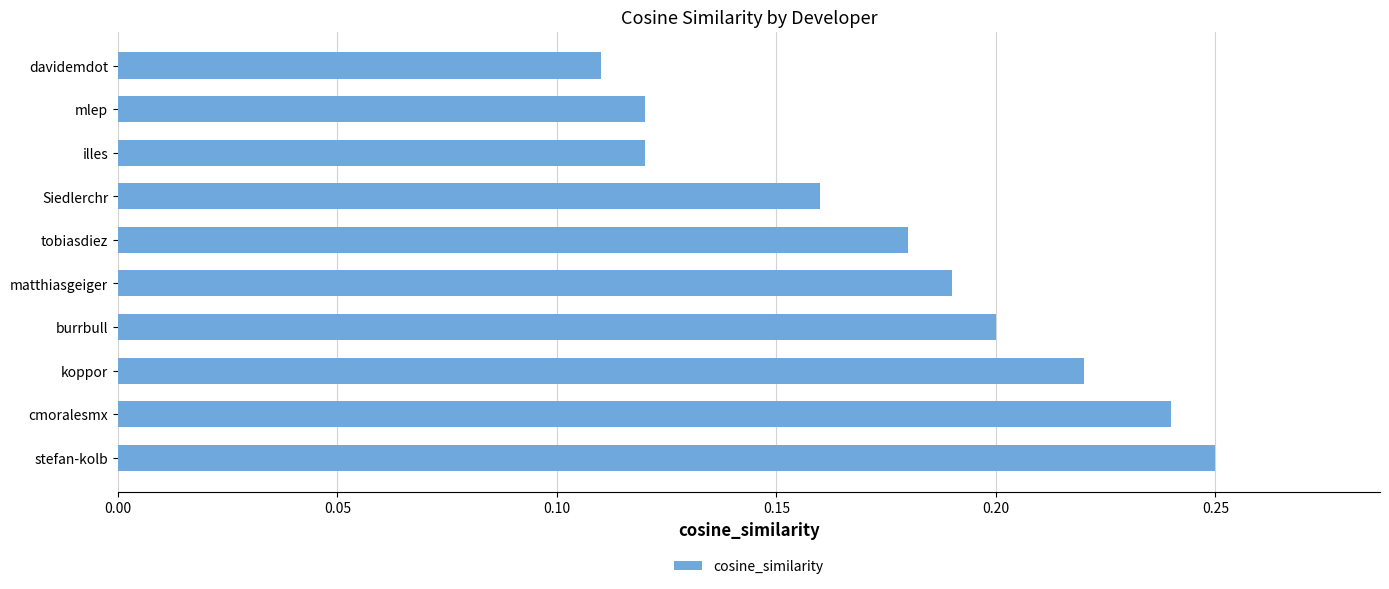

Are the bars grouped side by side (vs. stacked)?

No